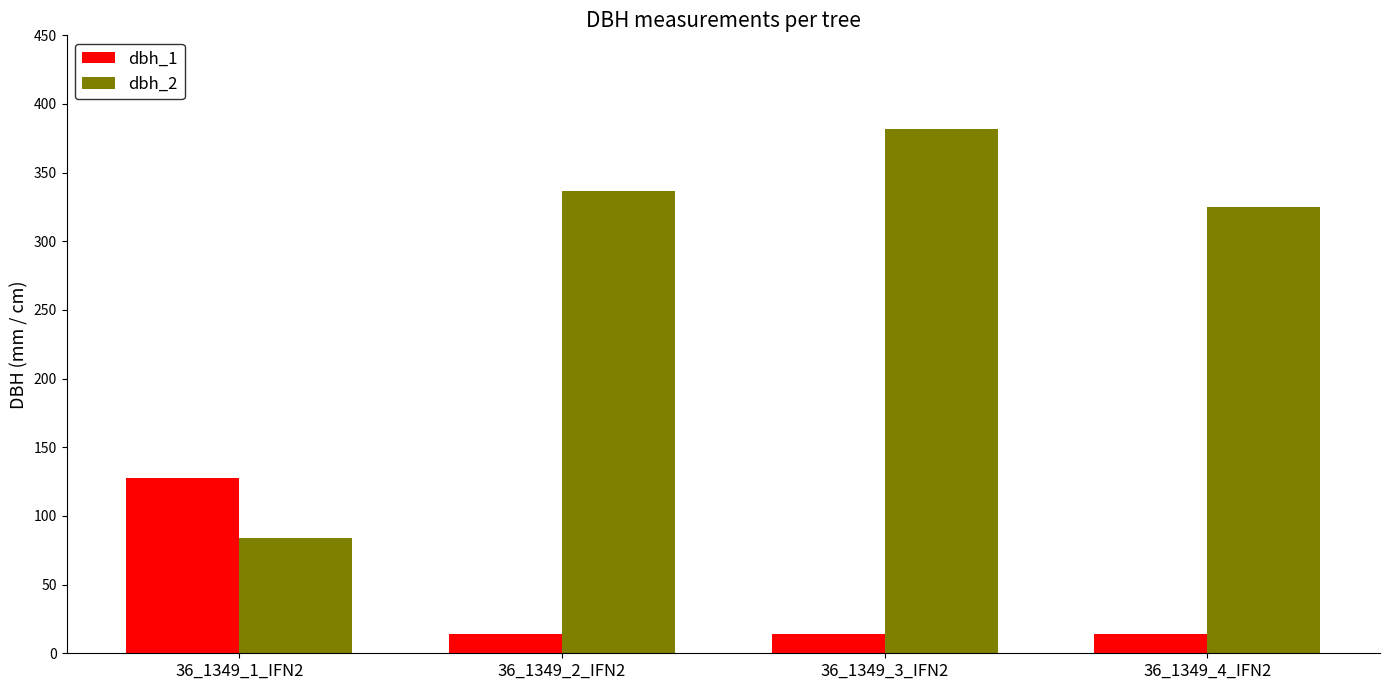

What value does the dbh_1 series have at 36_1349_2_IFN2?

14.2